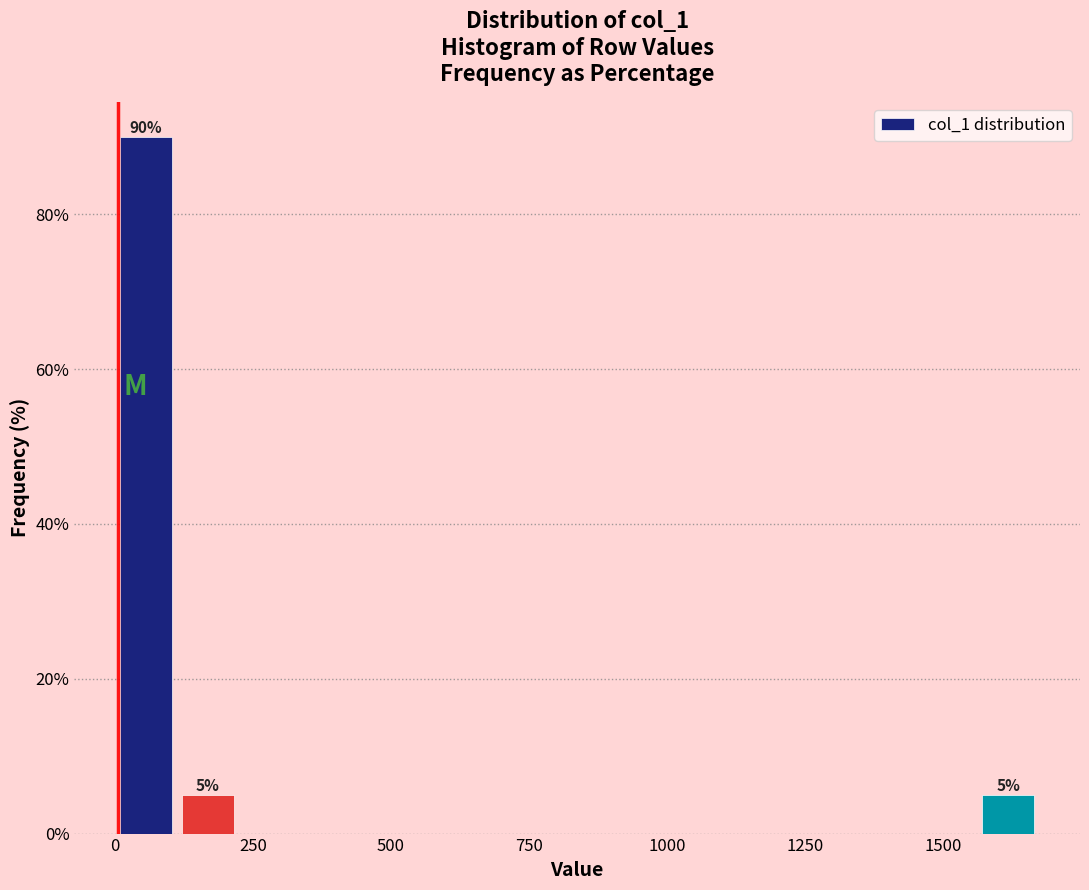

Read against the x-axis, roughly where is the centre of the tallest bar?

50